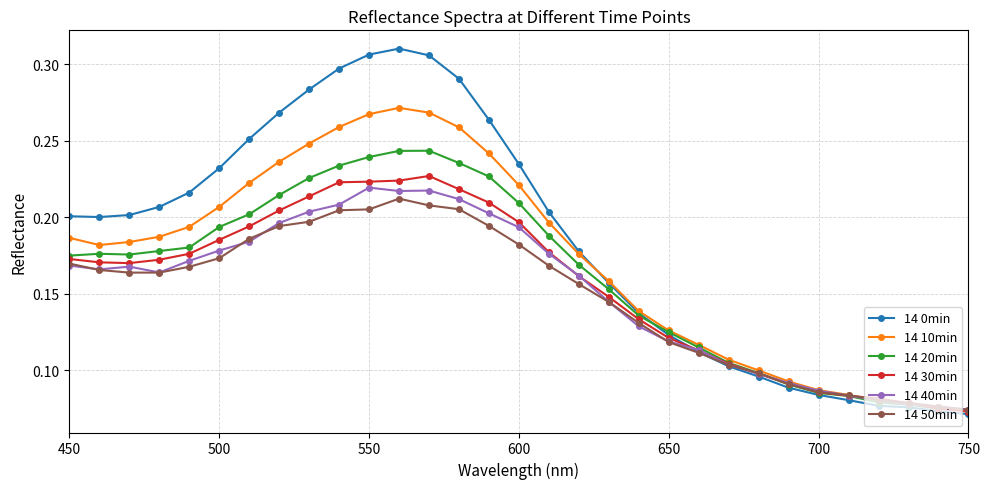

After their last crossing, which series has the higher values: 14 0min or 14 50min?

14 50min